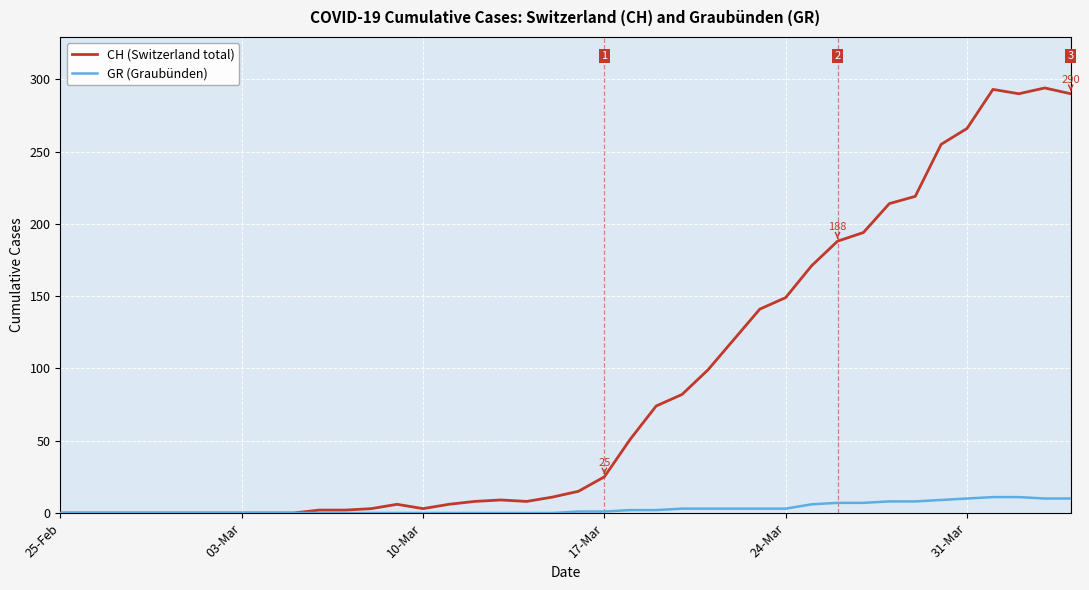

Which series has the largest range (max minus min)?

CH (Switzerland total)